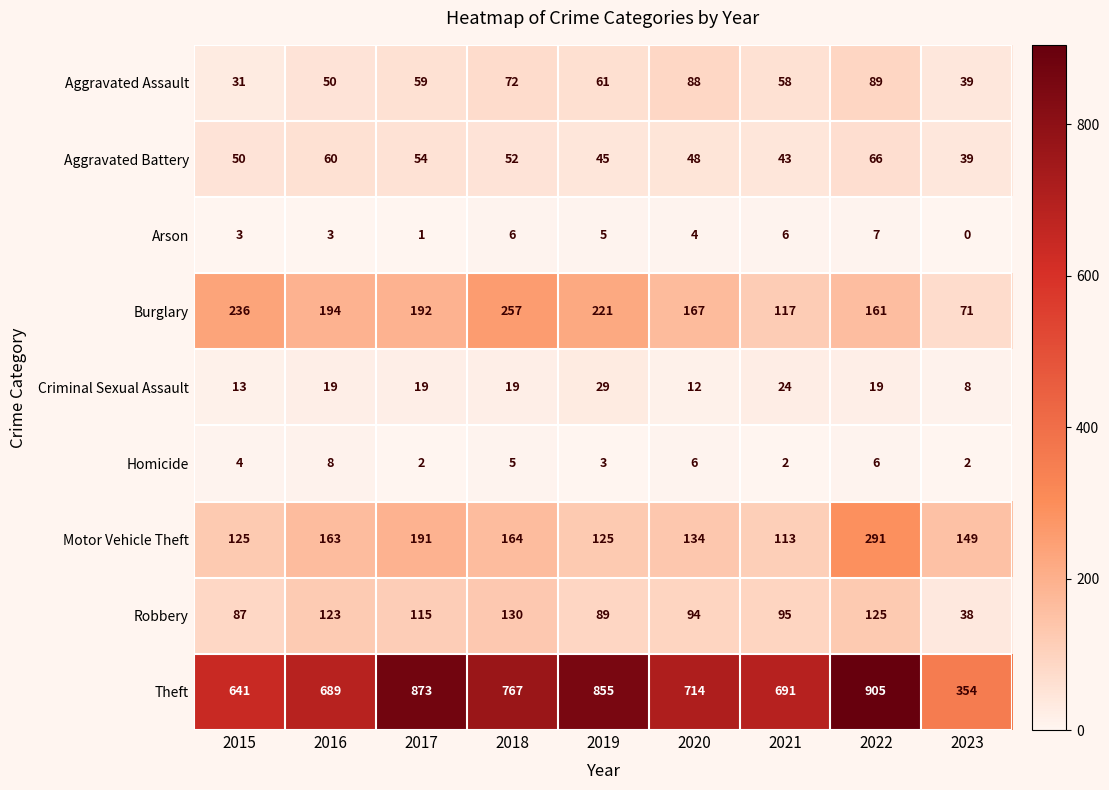

Which category has the highest value across all series?

2022